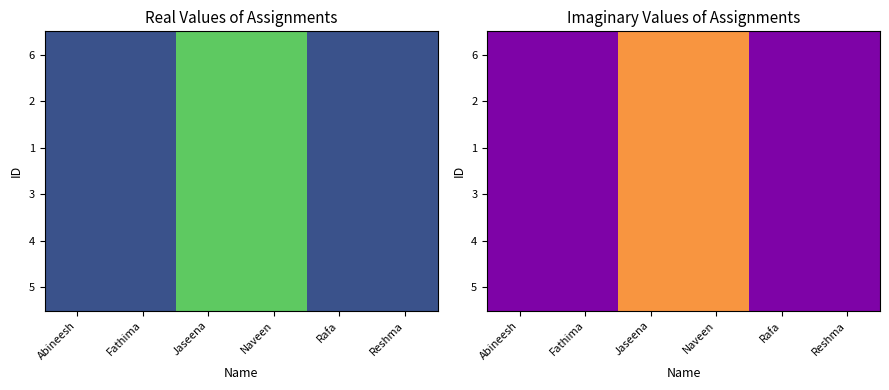

What is the difference between the 6 values at Abineesh and Jaseena?

1